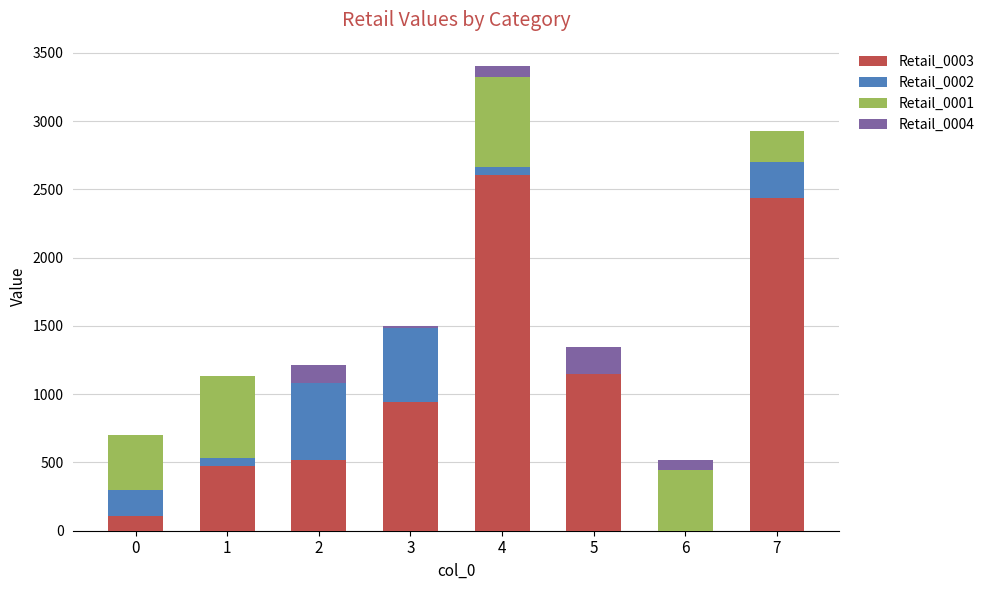

The value of Retail_0003 at 3 is 943.4. True or false?

True